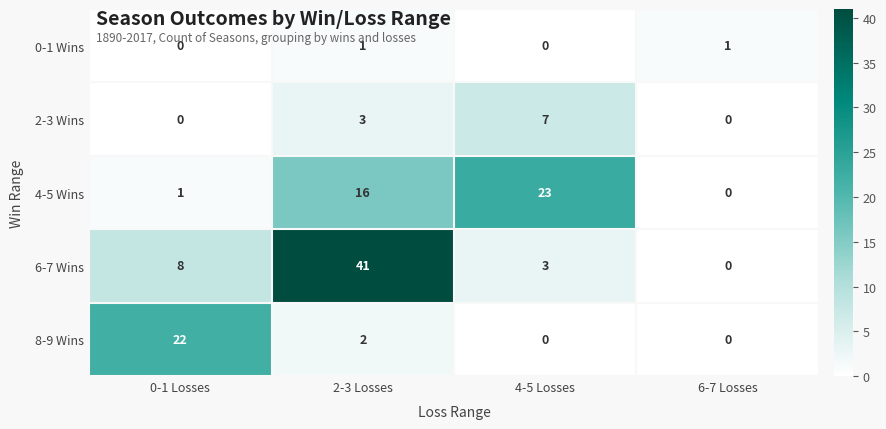

What is the sum of all 2-3 Wins values?

10